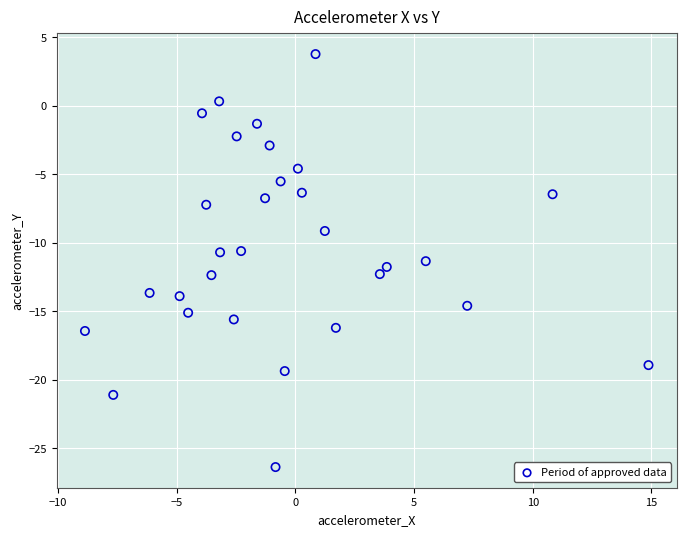

What is the range of Y values (max minus min)?

30.1